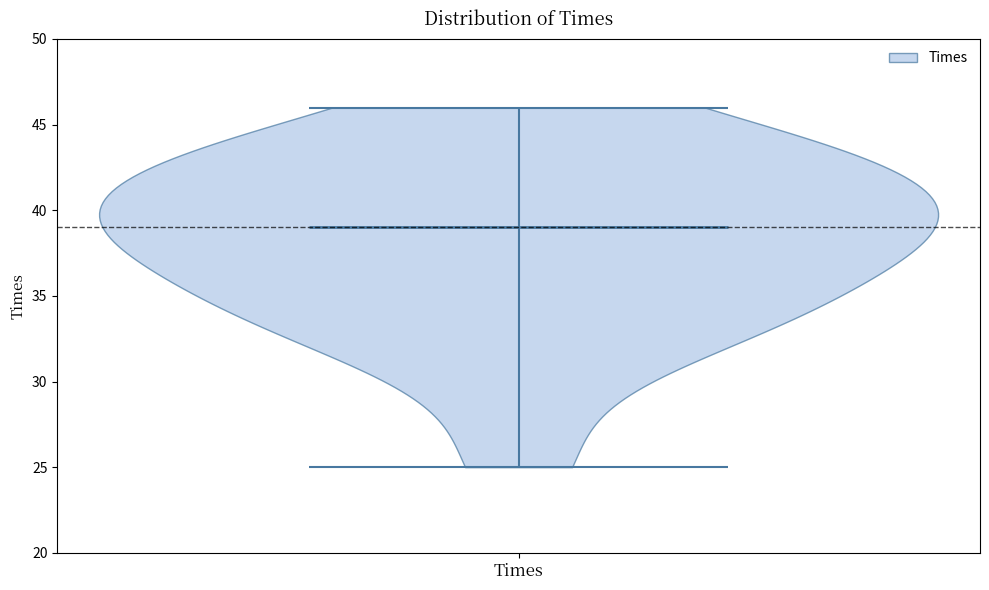

Read this violin plot against the y-axis: where its median line is, and the lowest and highest points the violin reaches. The values are not printed on the chart, so give them approximately, as read against the axis.

median line 39, lowest point 25, highest point 46